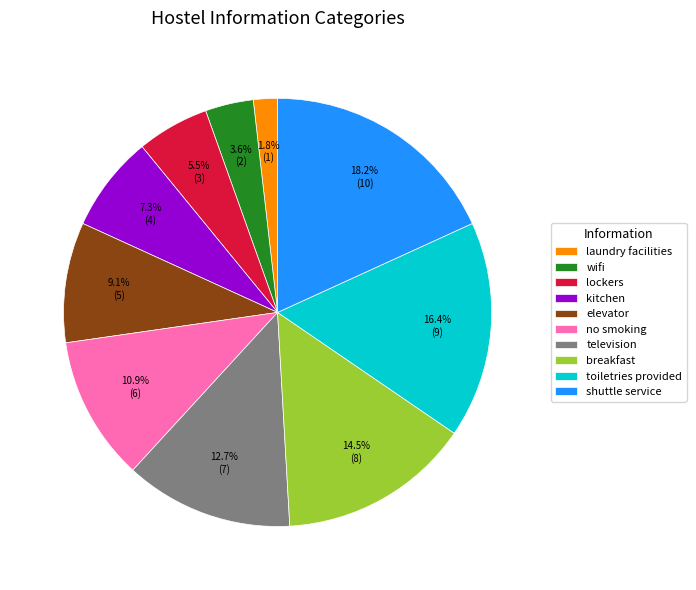

Which slice is the smallest?

laundry facilities